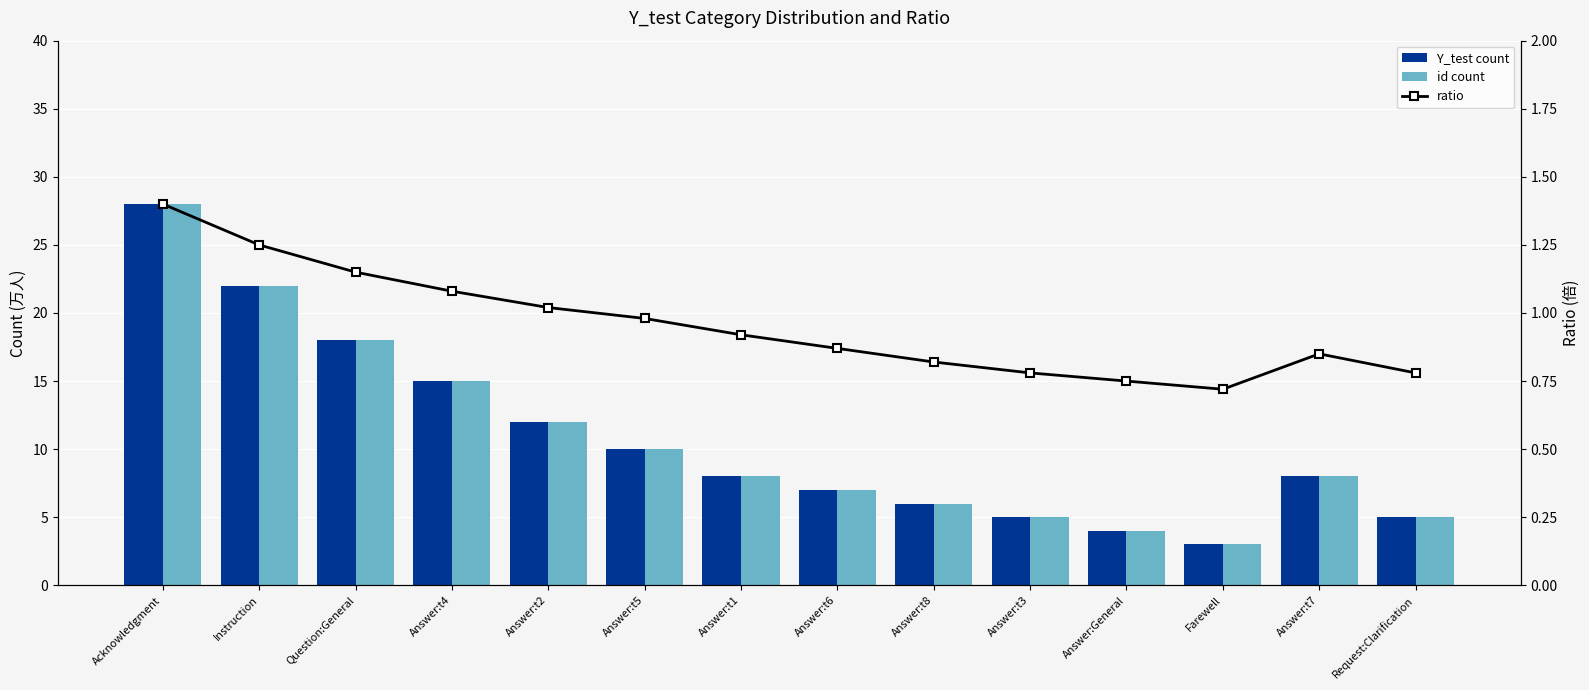

What is the minimum value shown in the chart?

0.7